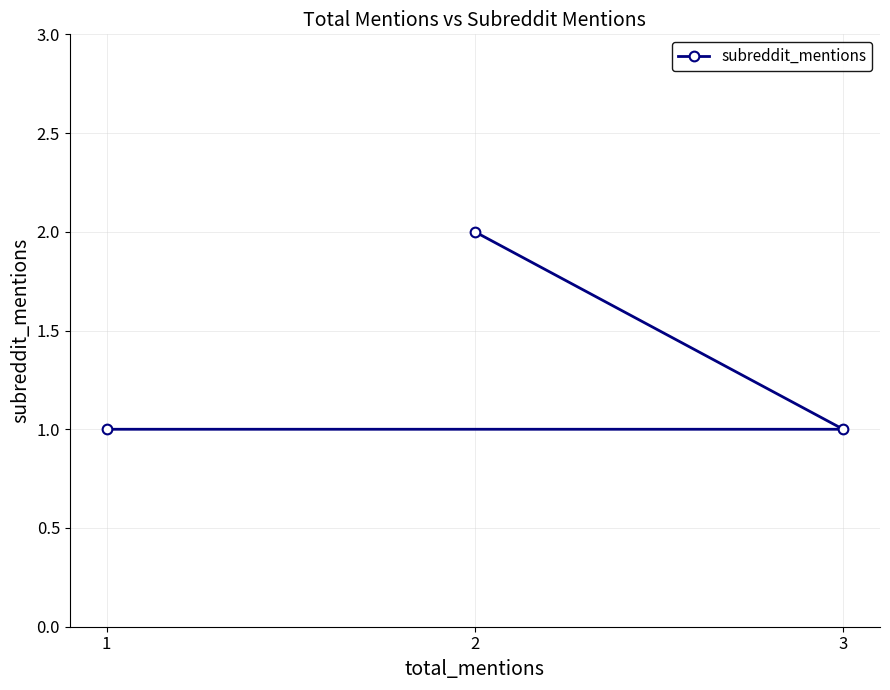

Reading left to right, extract all data points from this chart.

1=1	2=2	3=1